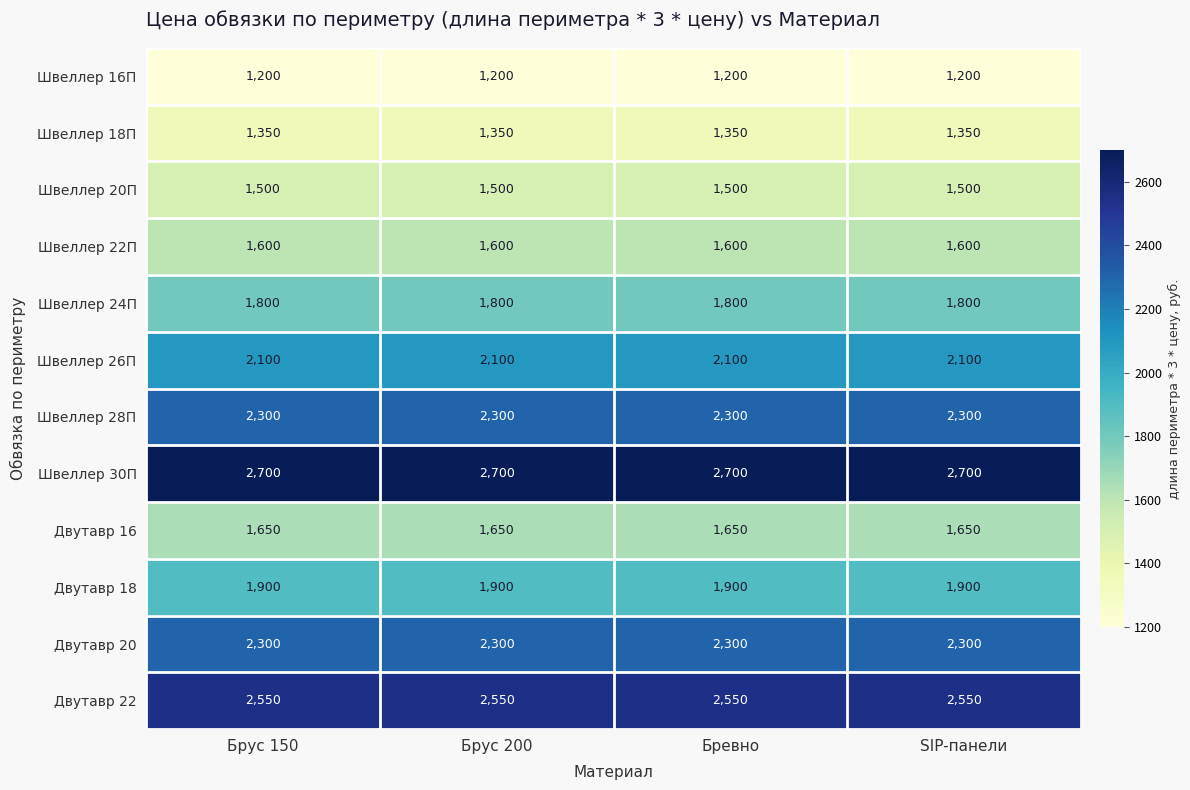

What is the total value across all series at Брус 200?

22950